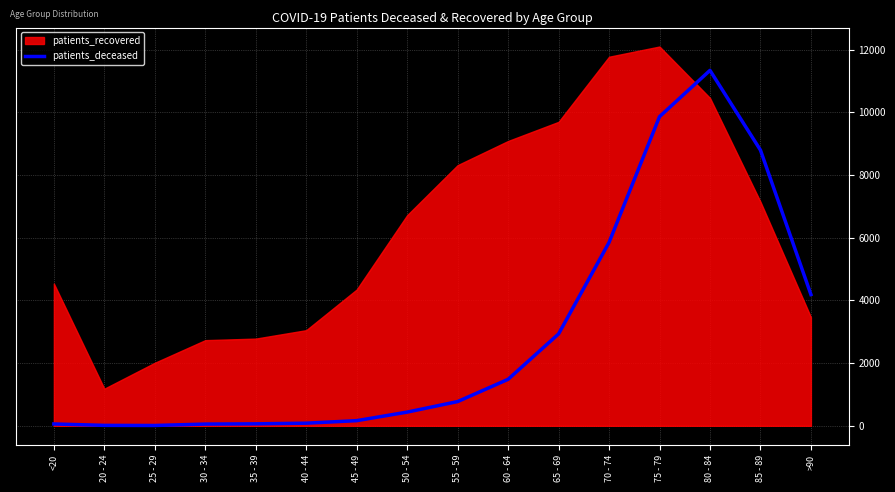

At which category does the data reach its first local peak?

80 - 84